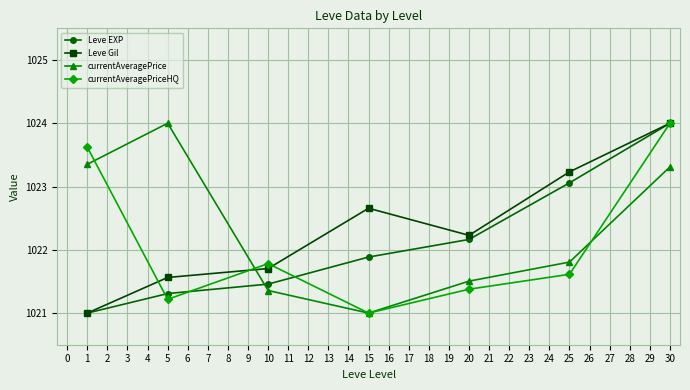

Reading left to right, transcribe all the data shown in this chart.

Leve EXP: 1021.0	1021.3	1021.5	1021.9	1022.2	1023.1	1024.0
Leve Gil: 1021.0	1021.6	1021.7	1022.7	1022.2	1023.2	1024.0
currentAveragePrice: 1023.4	1024.0	1021.4	1021.0	1021.5	1021.8	1023.3
currentAveragePriceHQ: 1023.6	1021.2	1021.8	1021.0	1021.4	1021.6	1024.0